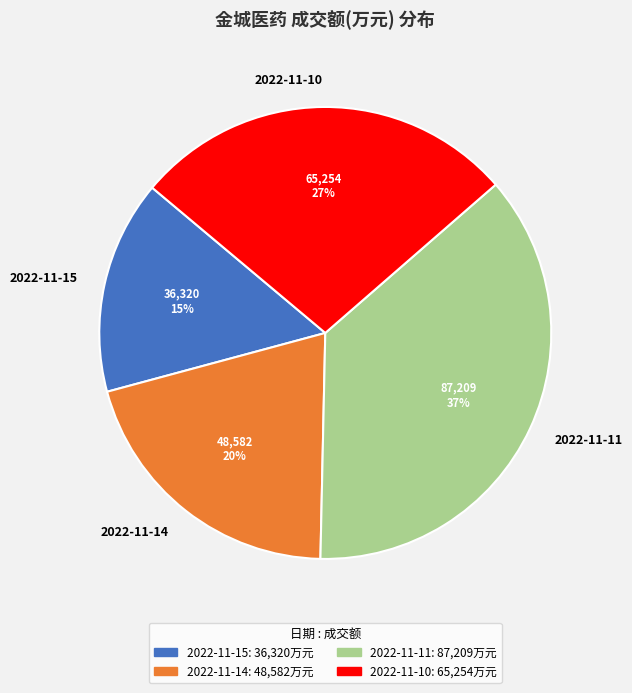

Is there a majority slice in this chart?

No